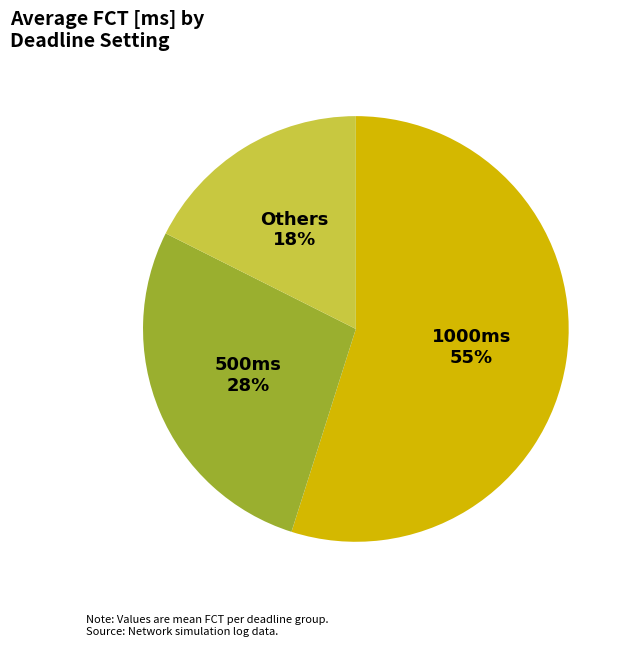

Count the number of slices in the pie.

3